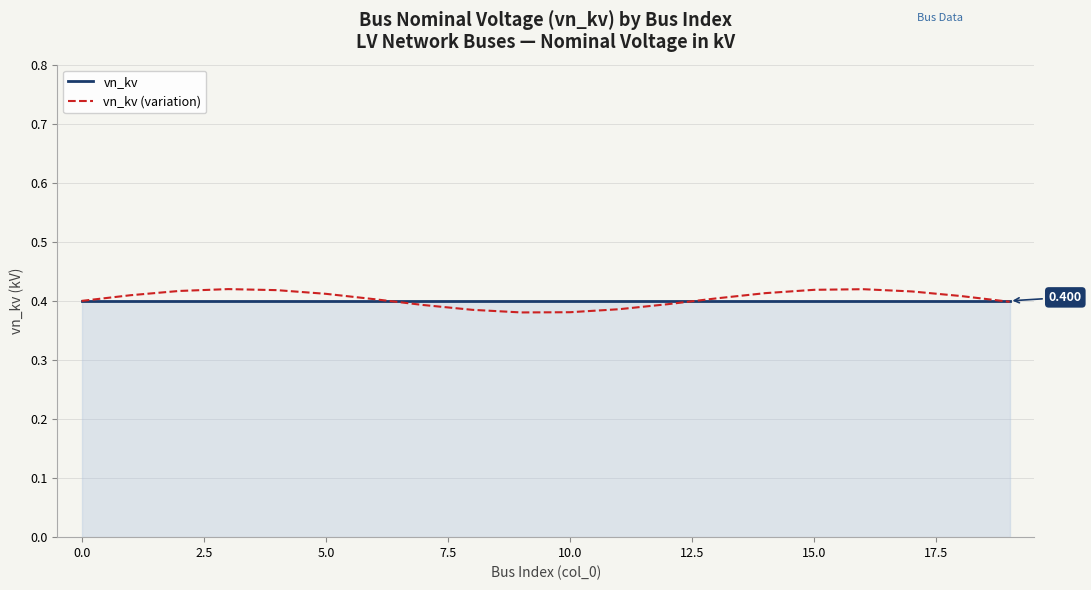

Which series has the largest range (max minus min)?

vn_kv (variation)